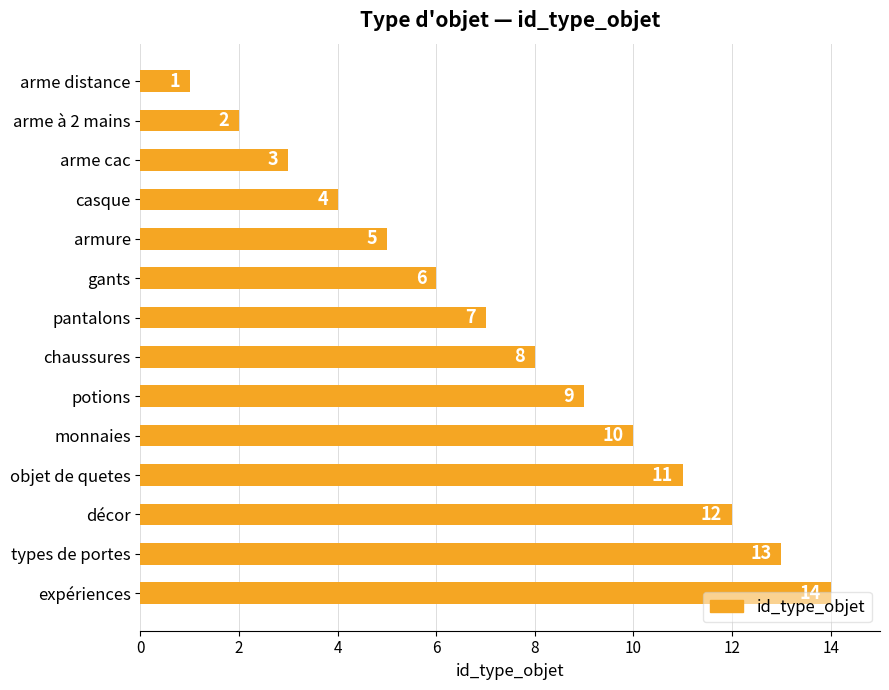

Rank the categories by value from lowest to highest.

arme distance, arme à 2 mains, arme cac, casque, armure, gants, pantalons, chaussures, potions, monnaies, objet de quetes, décor, types de portes, expériences